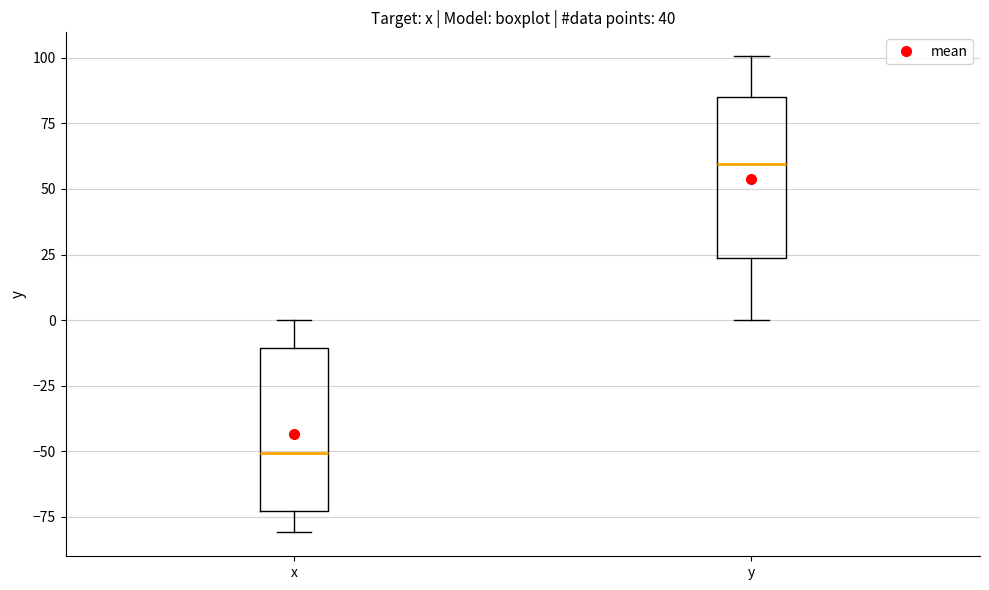

Where is the upper edge of the box for y on the y-axis? The values are not printed on the chart, so give them approximately, as read against the axis.

85